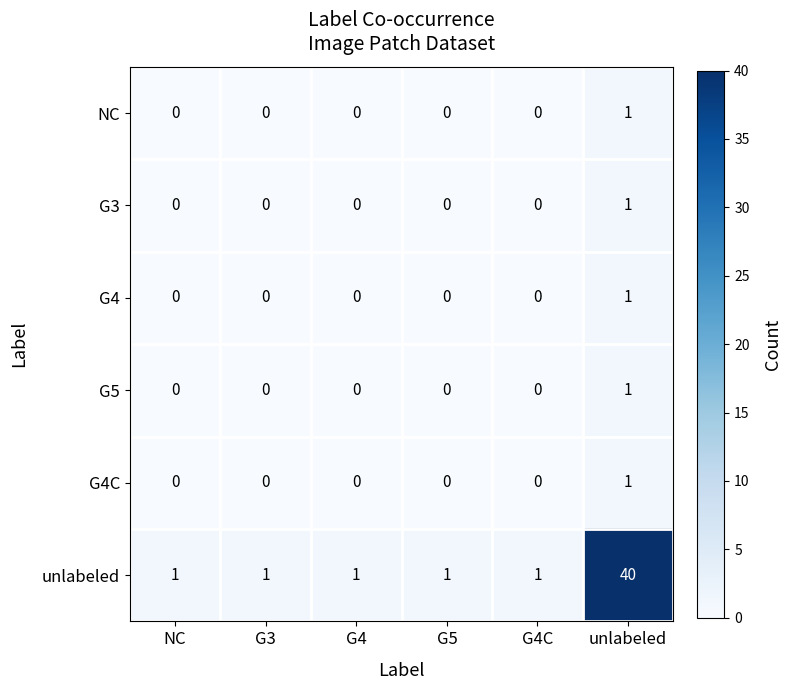

How many categories are shown in the chart?

6